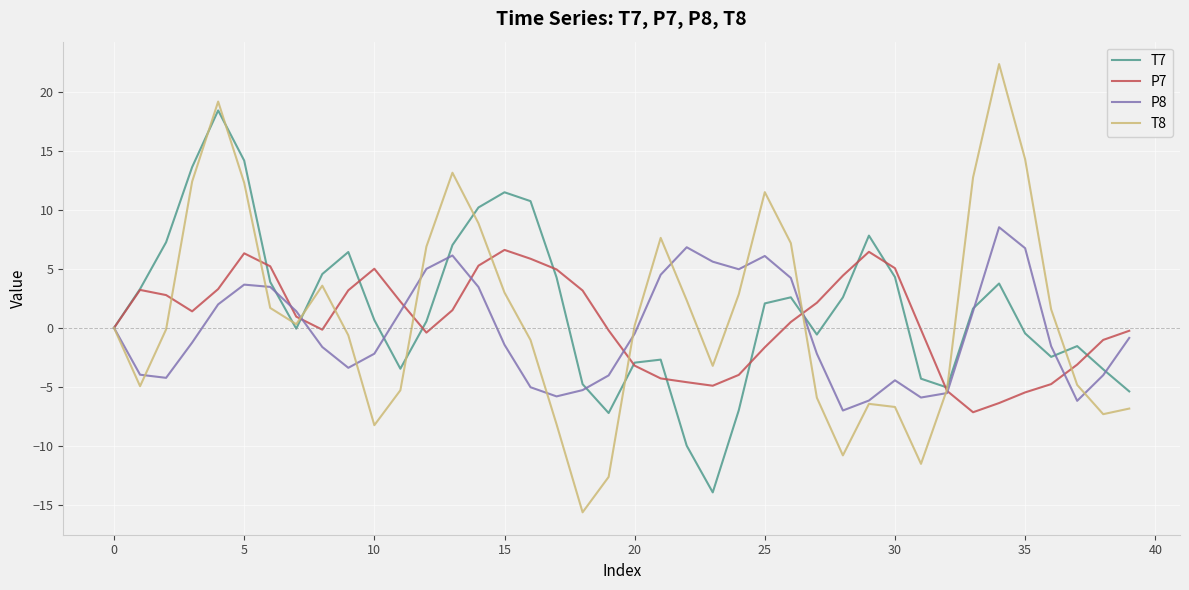

How many lines are shown in the chart?

4